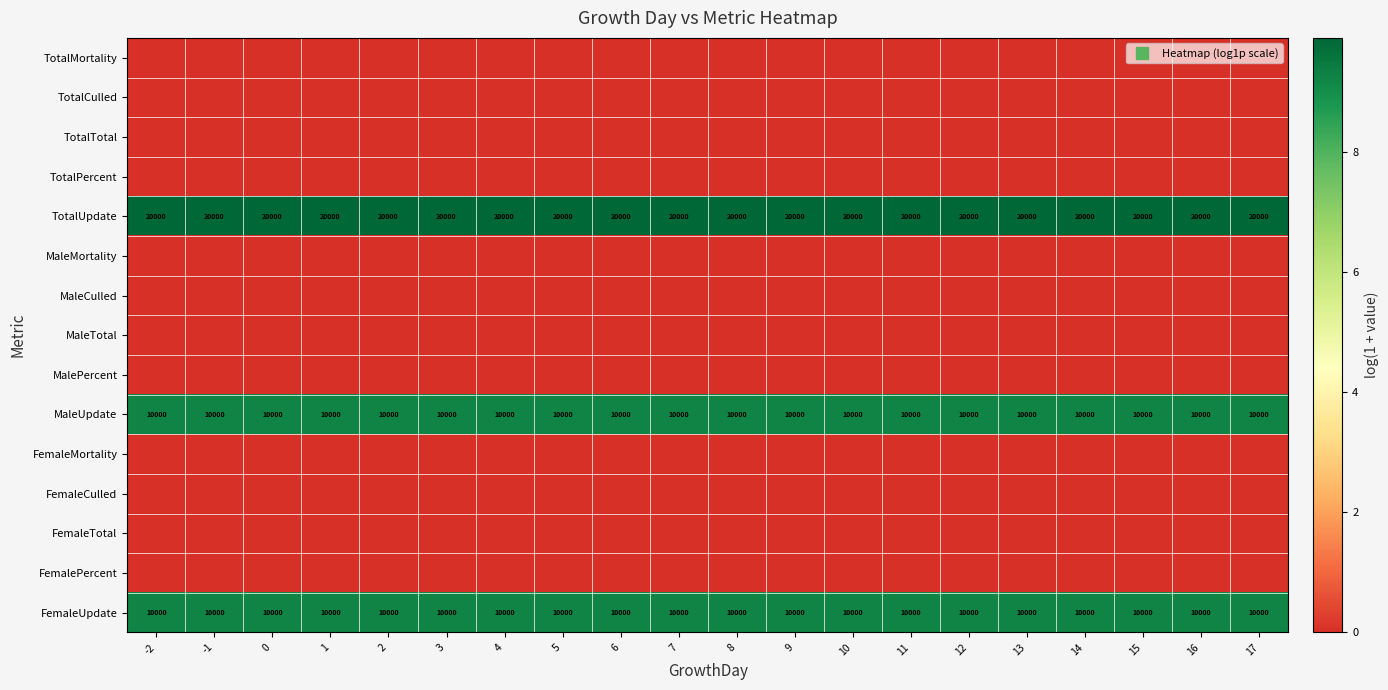

What is the greatest value displayed?

9.9